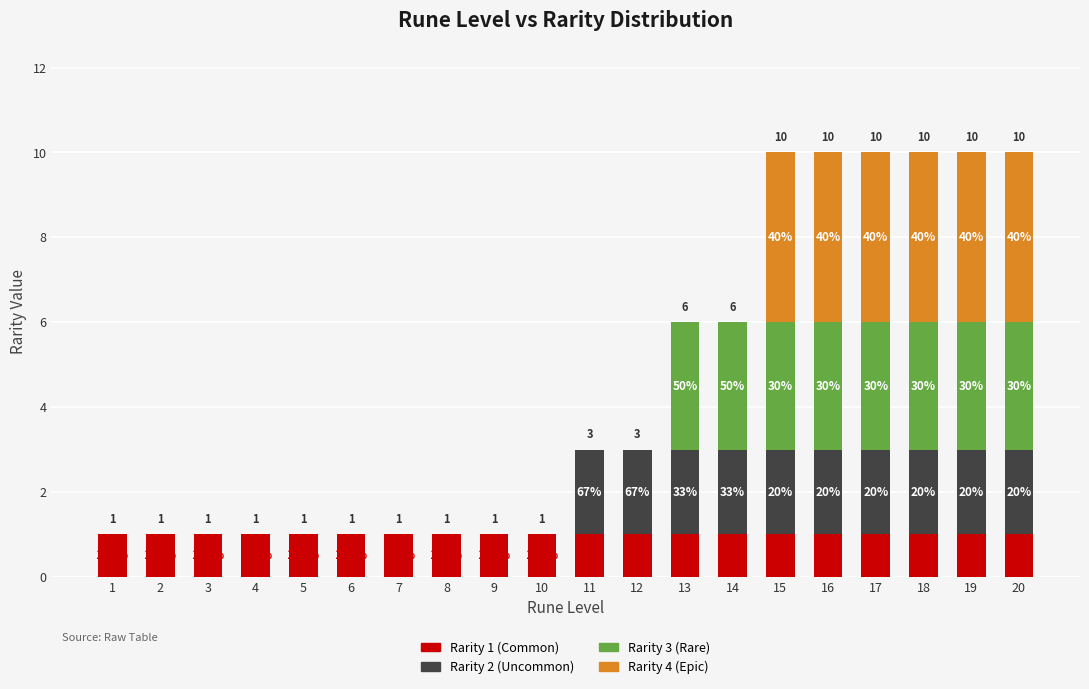

Are the bars horizontal?

No